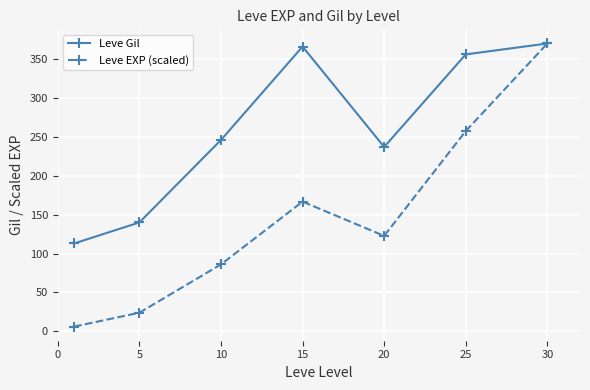

How many lines are shown in the chart?

2